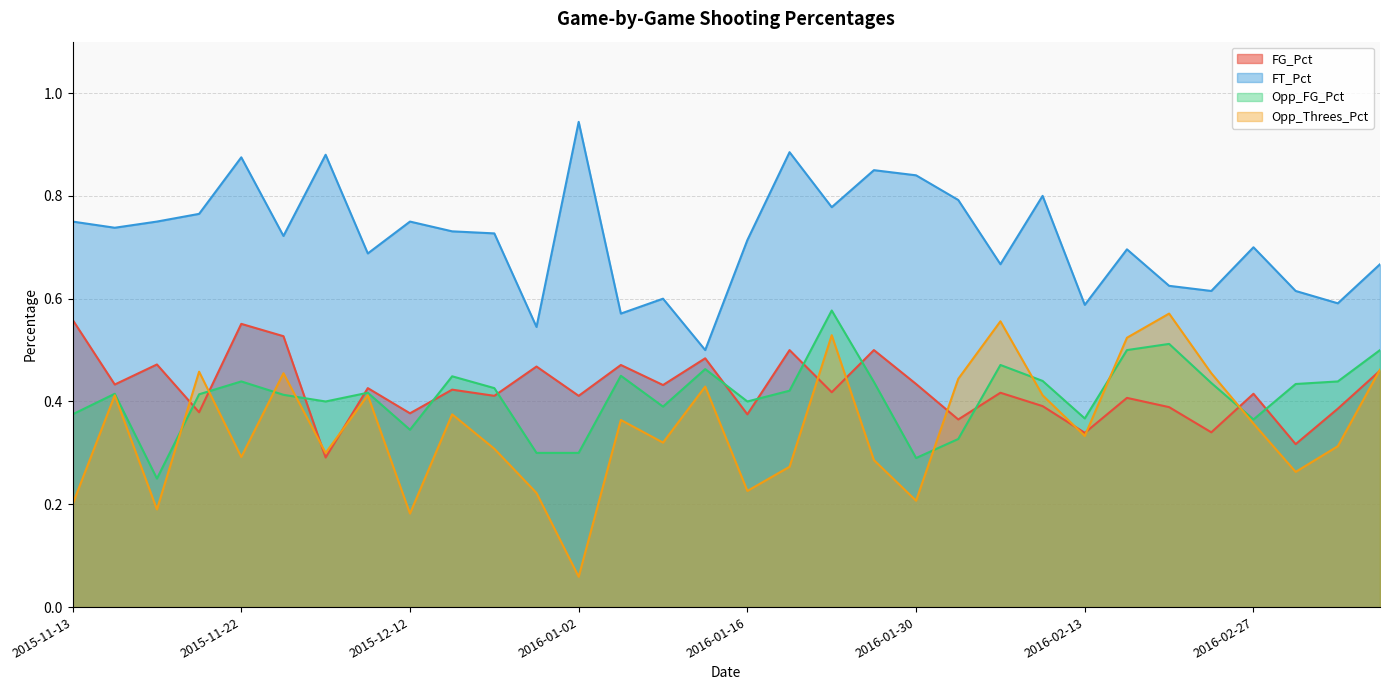

At how many categories does at least one series exceed 0?

32